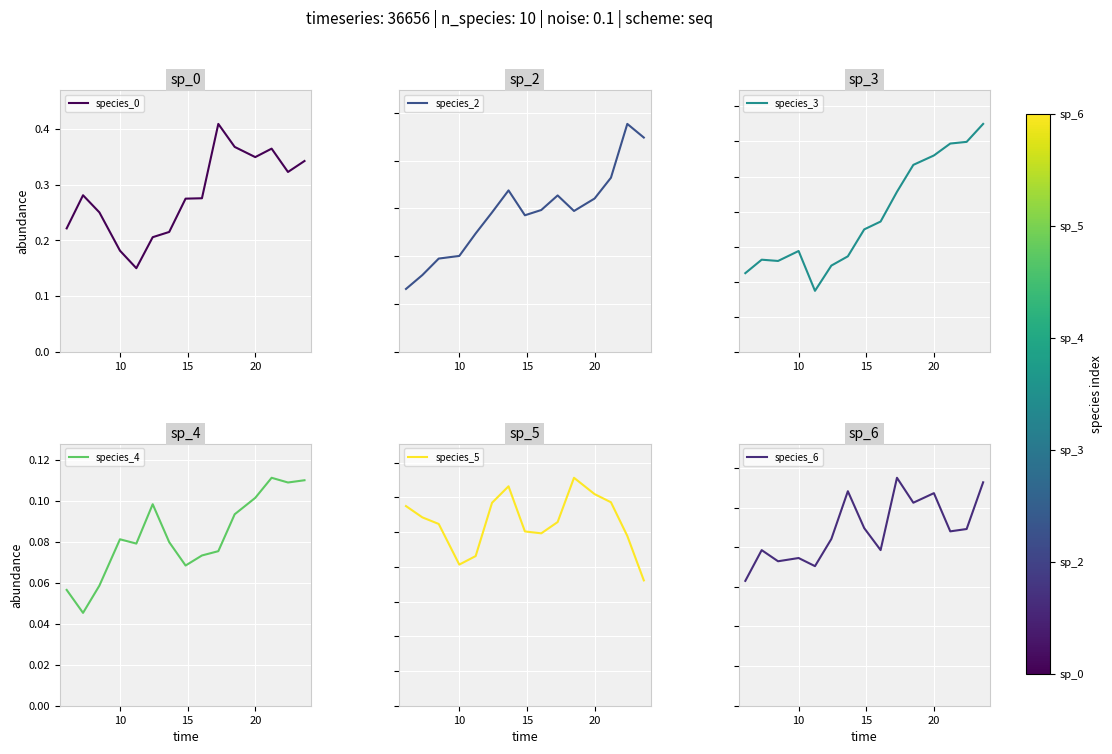

True or false: species_3 and species_4 cross at least once.

True